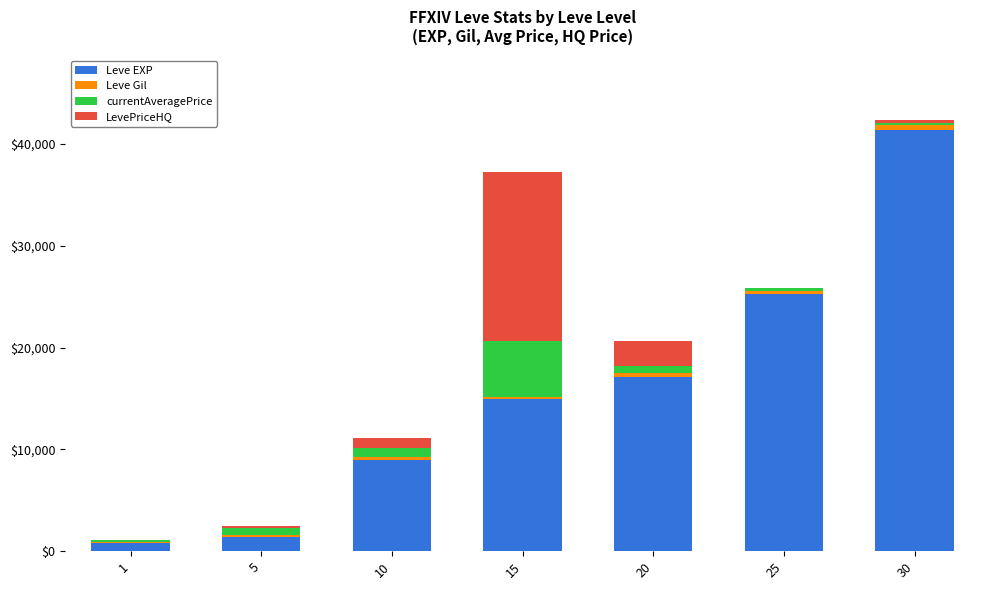

How many distinct data groups are displayed?

4